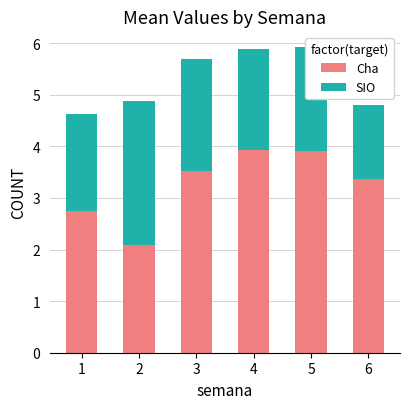

How many bars are there in total?

6